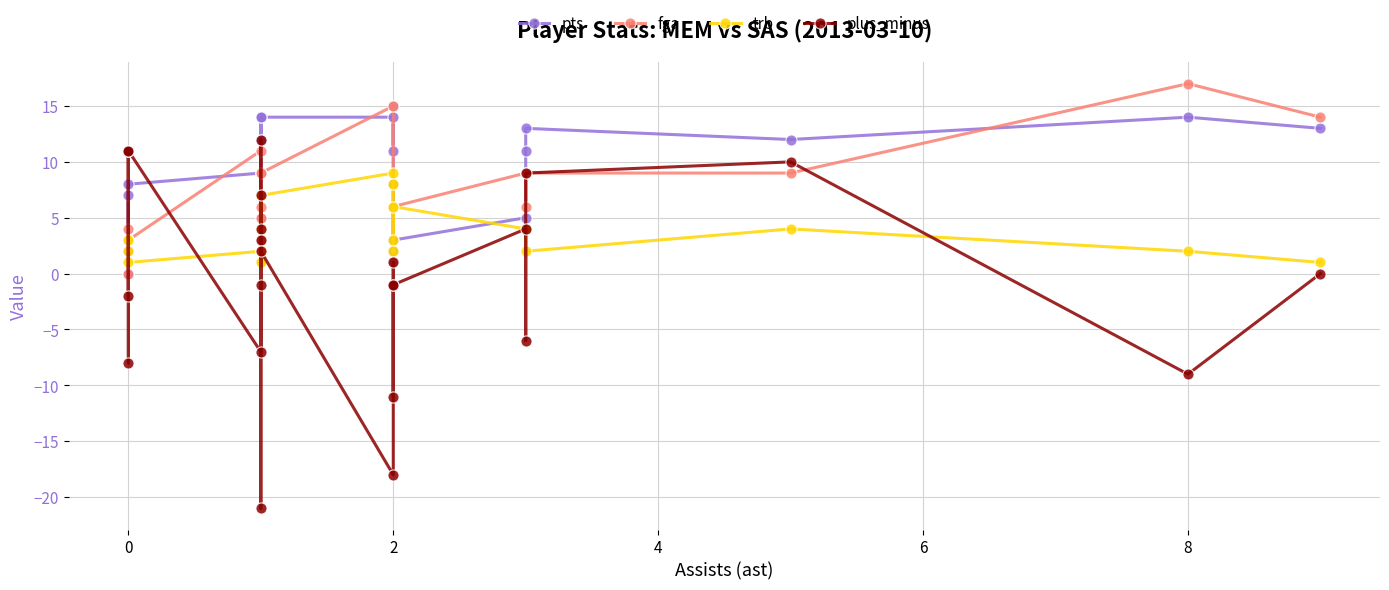

Count the number of data series in this chart.

4